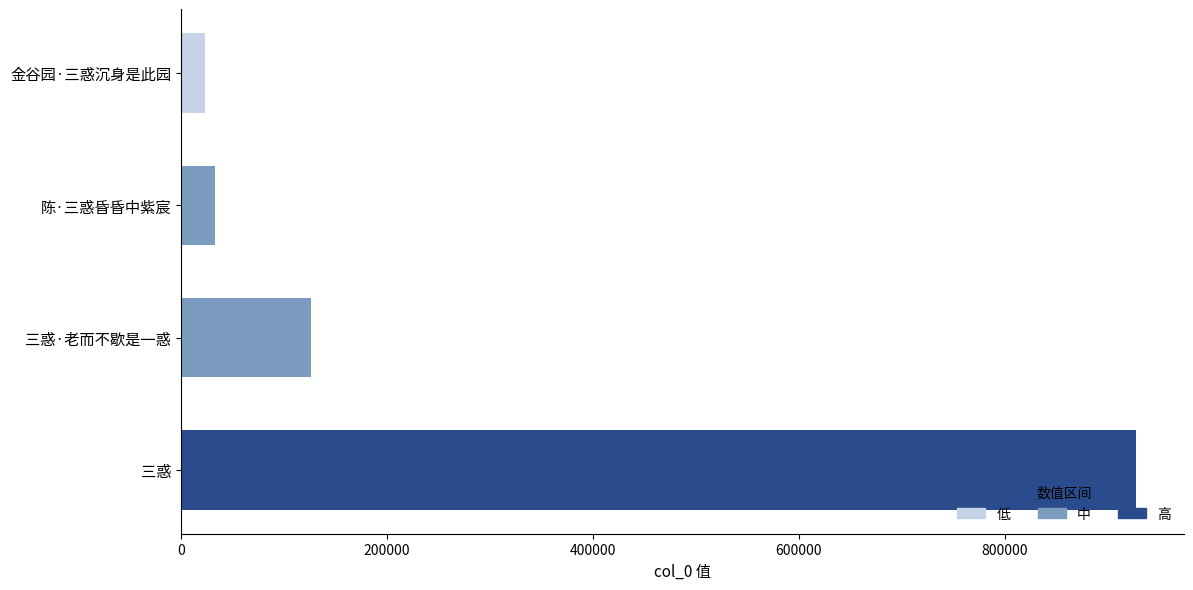

At which label is the value closest to 475551?

三惑·老而不歇是一惑